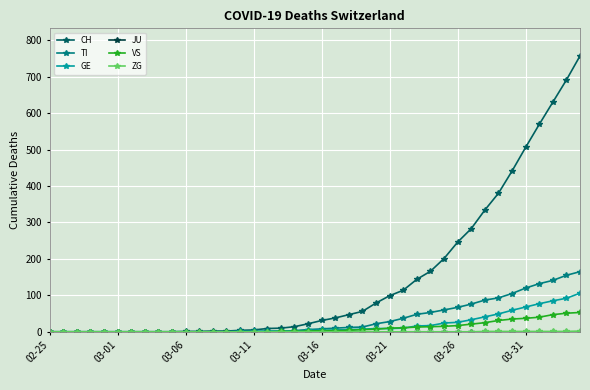

Which series has the largest total across all categories?

CH